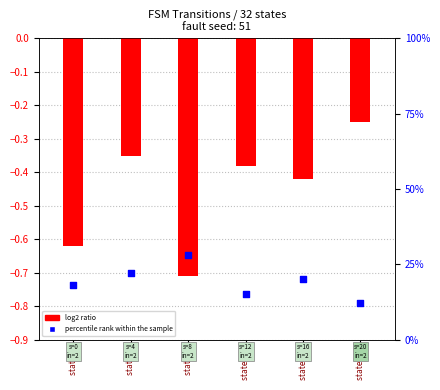

What are all the series names shown in the legend?

log2 ratio, percentile rank within the sample